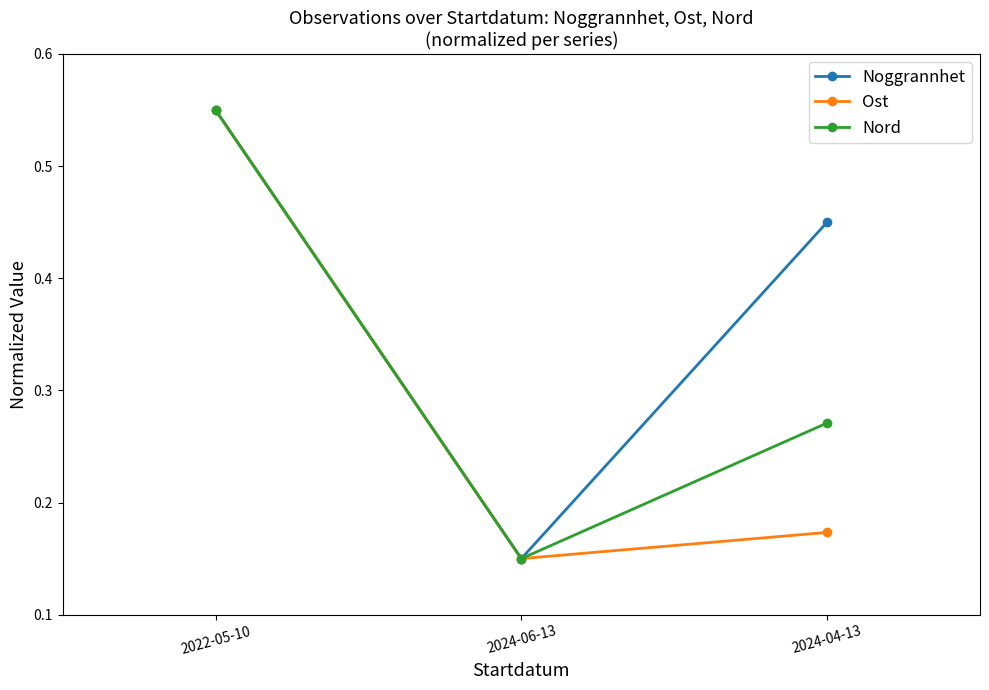

At which category is the sum across all series the highest?

2022-05-10